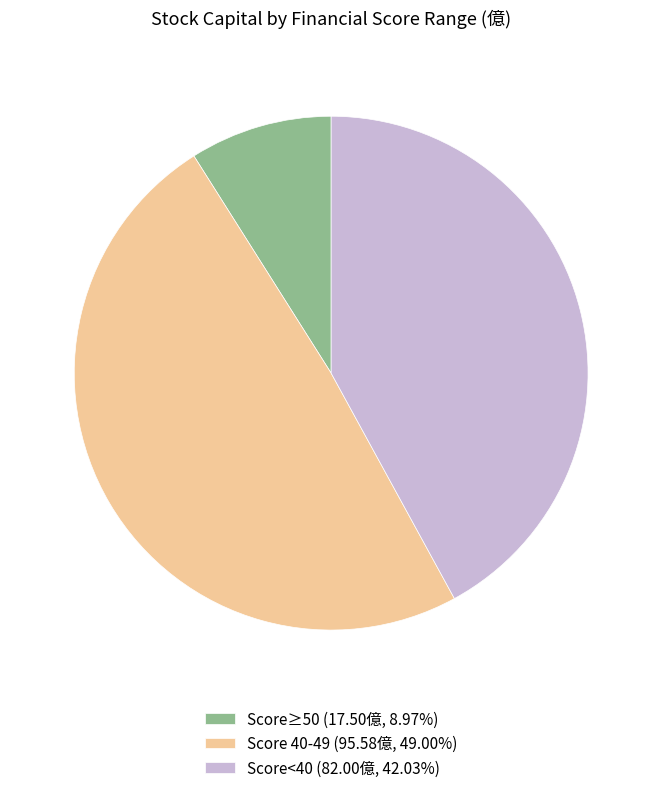

What is the ratio of the value at Score<40 (82.00億, 42.03%) to the value at Score≥50 (17.50億, 8.97%)?

4.7